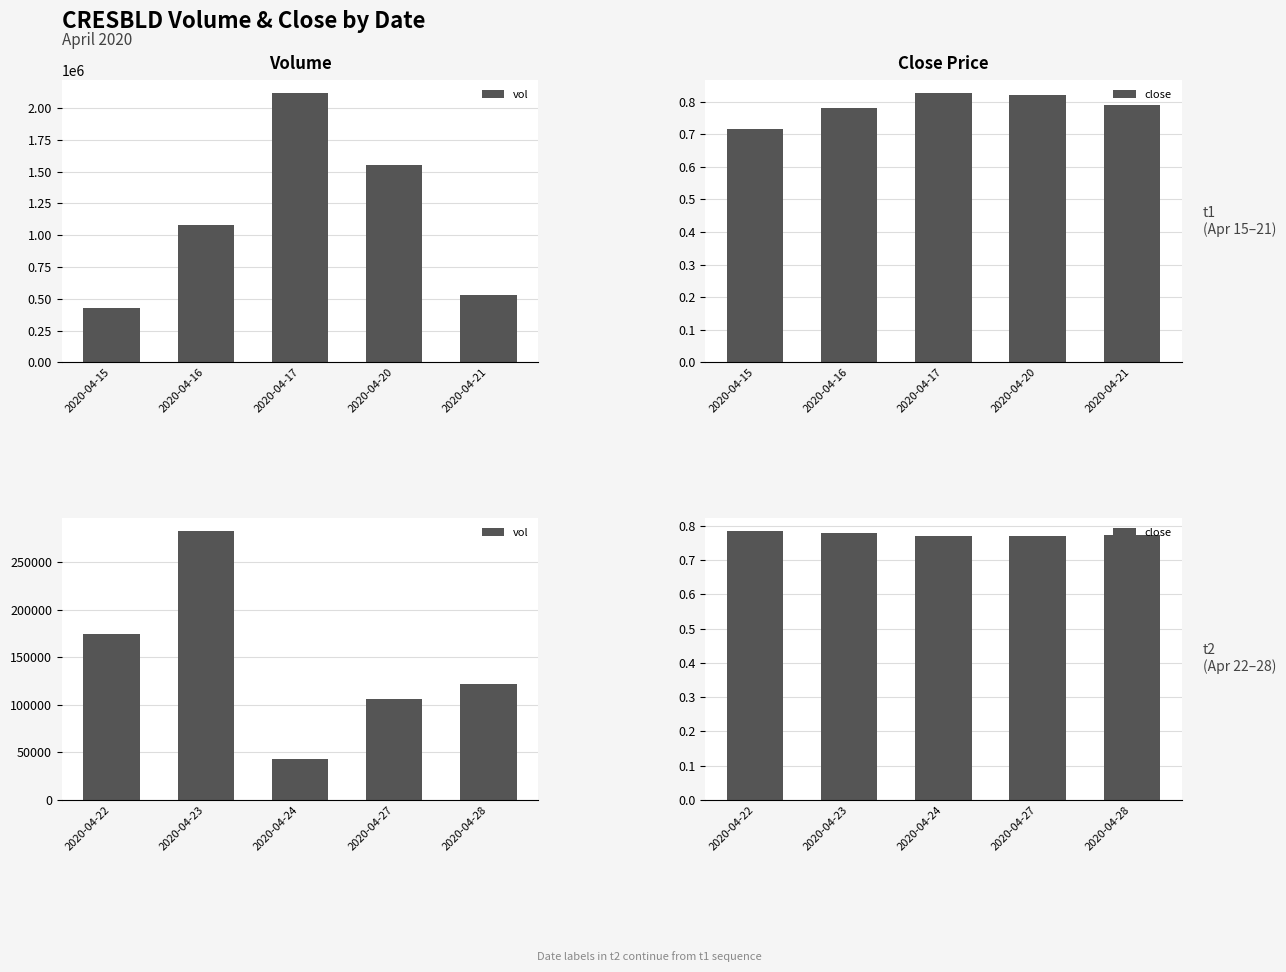

Is the value of close at 2020-04-22 greater than the value of vol at 2020-04-24?

No